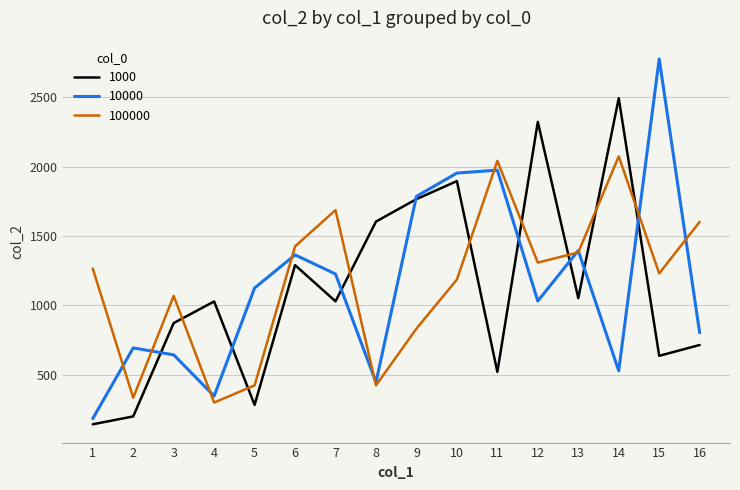

True or false: 10000 and 100000 cross at least once.

True